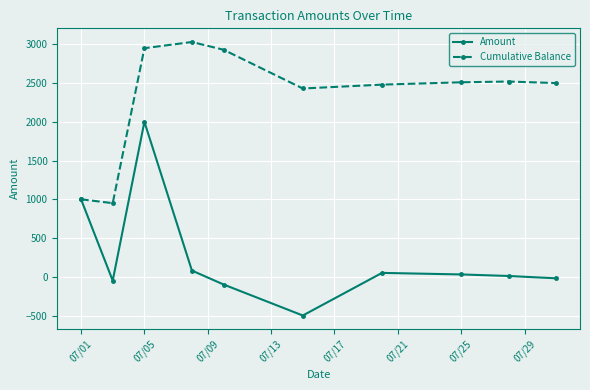

How many lines are shown in the chart?

2